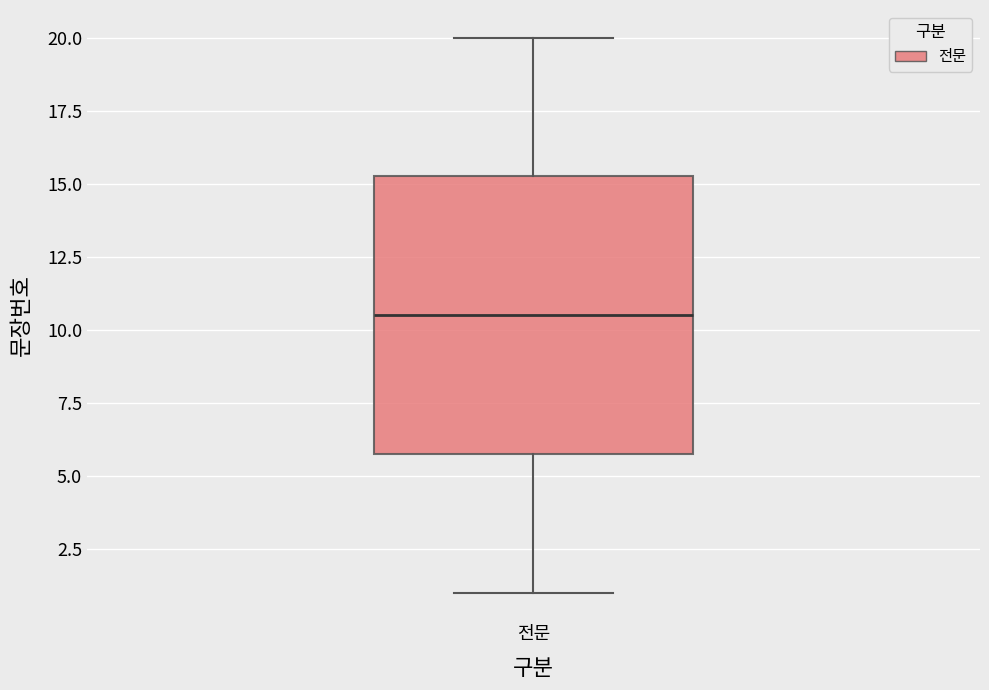

Transcribe this box plot: give where the median line is, the range the box spans, and where the two whiskers end, as read against the y-axis. The values are not printed on the chart, so give them approximately, as read against the axis.

median 10.5, box 6.0 to 15.5, whiskers 1.0 to 20.0